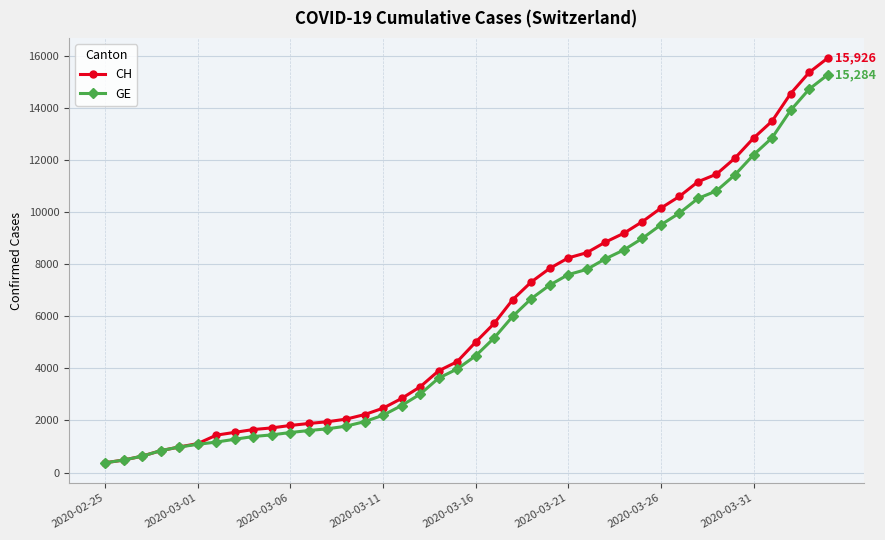

Does the chart have visible grid lines?

Yes